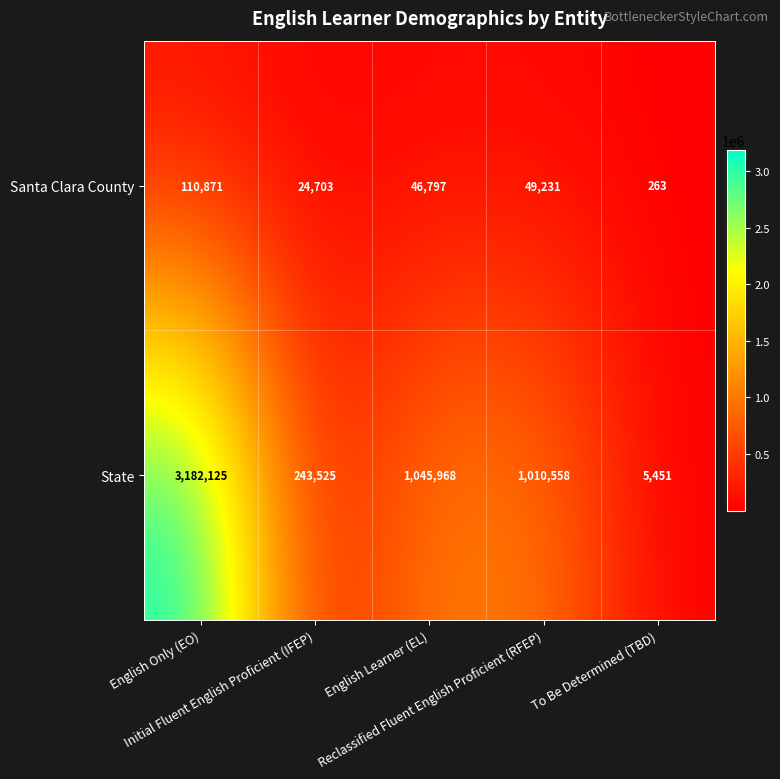

What is the average value of the State series?

1097525